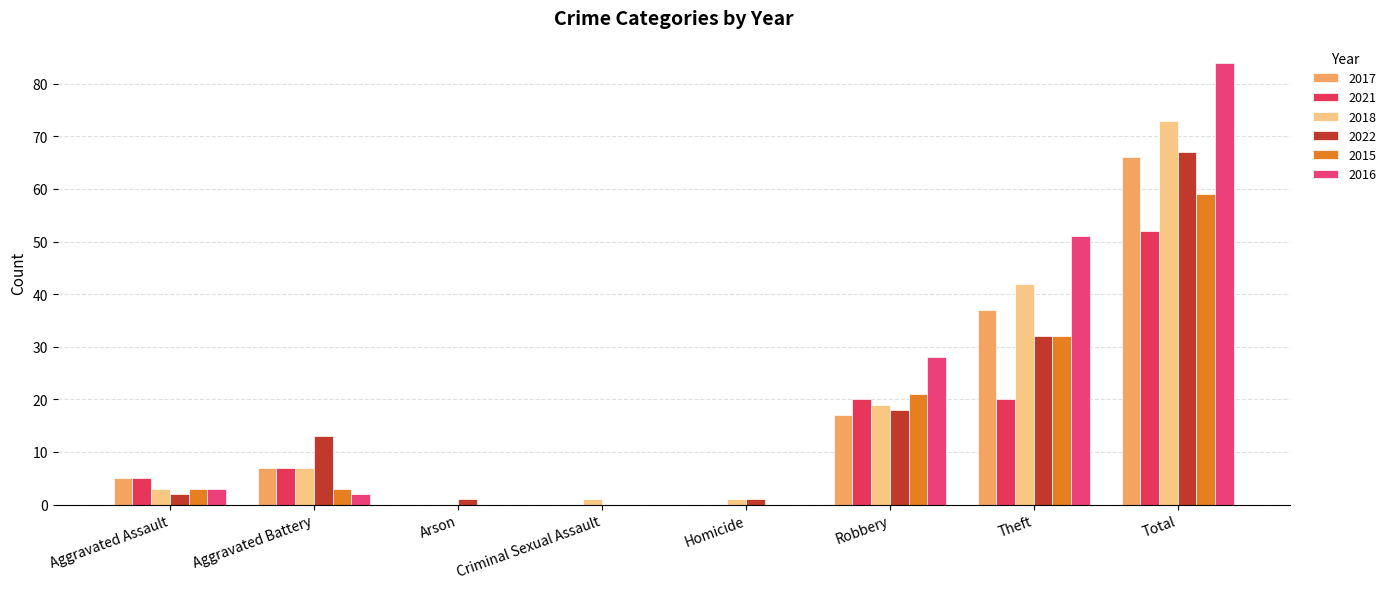

What are all the series names shown in the legend?

2017, 2021, 2018, 2022, 2015, 2016